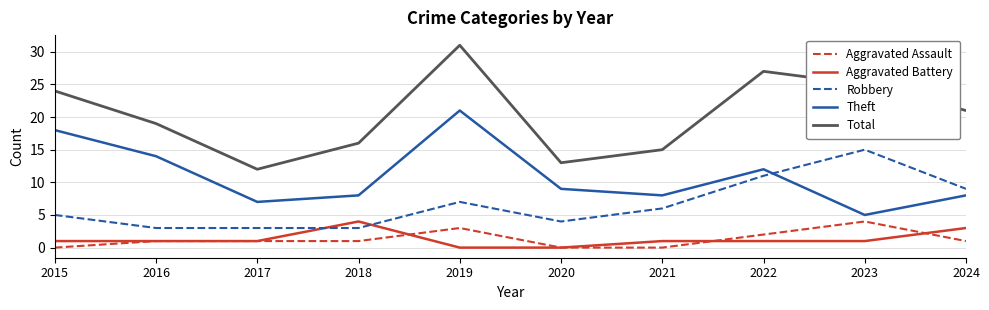

What is the approximate value of Total at 2019?

31